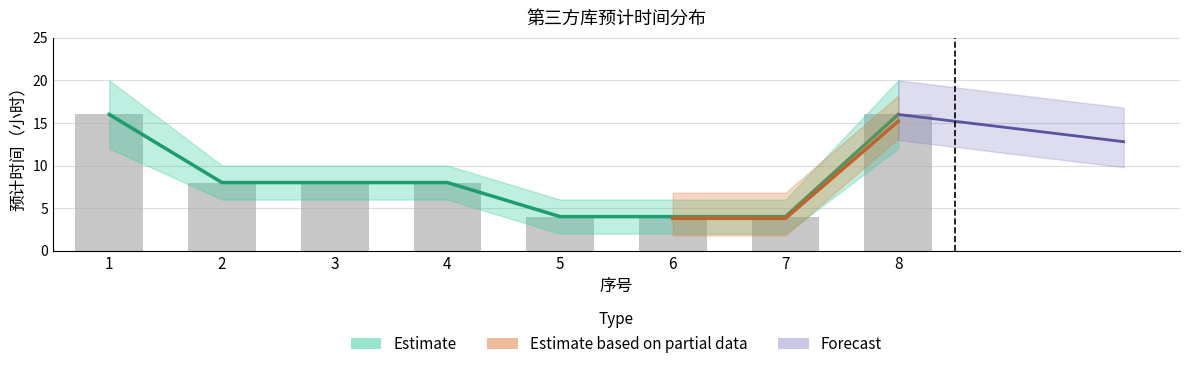

Does the chart contain any negative values?

No